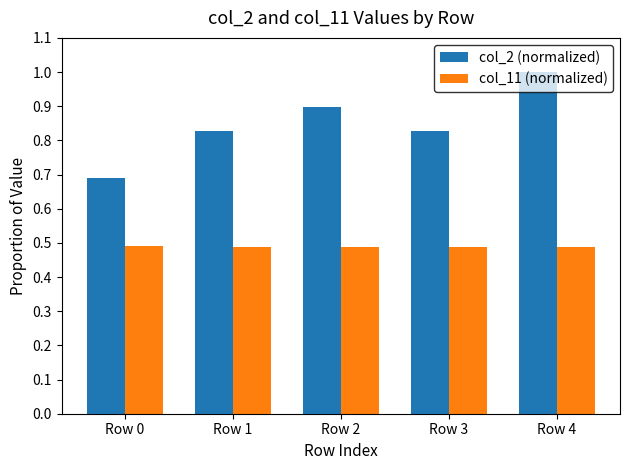

Rank the series at Row 2 from lowest to highest value.

col_11 (normalized), col_2 (normalized)